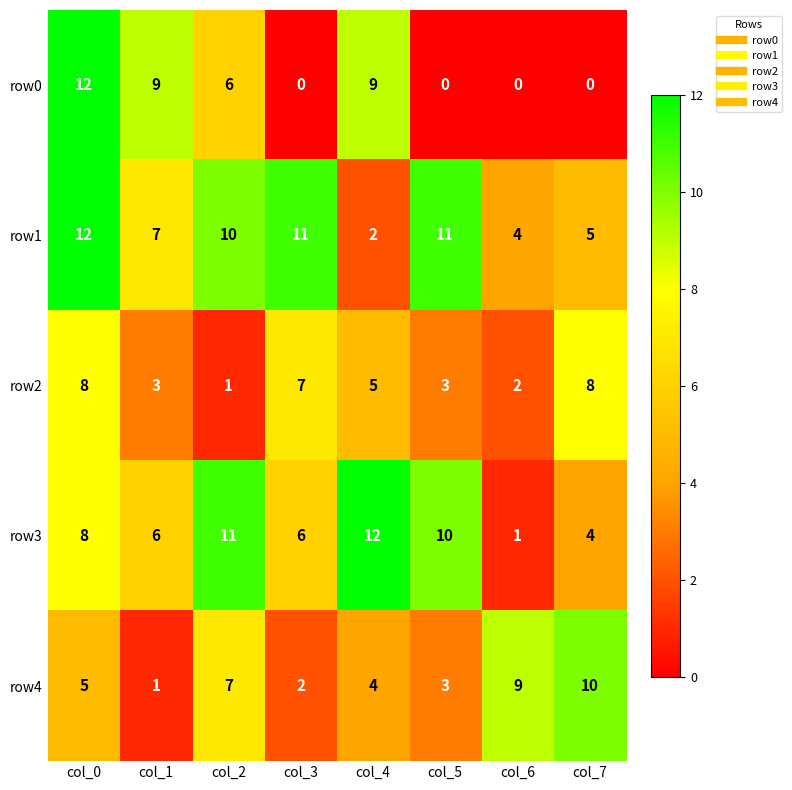

What is the difference between the highest and lowest values at col_2?

10